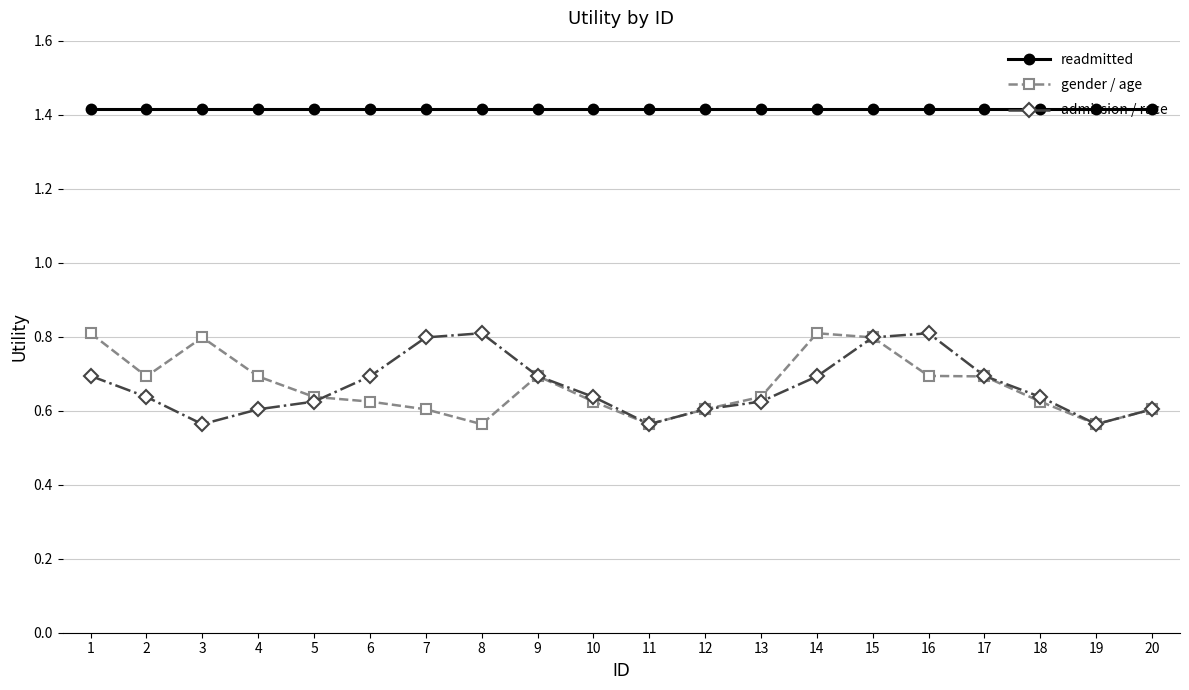

What is the approximate value of readmitted at 7?

1.4